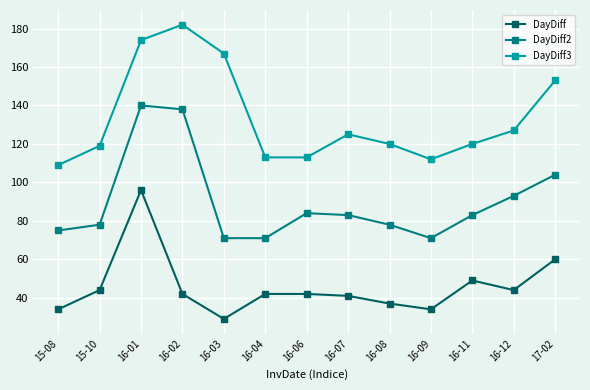

True or false: DayDiff2 has a value of 88 at 16-02.

False